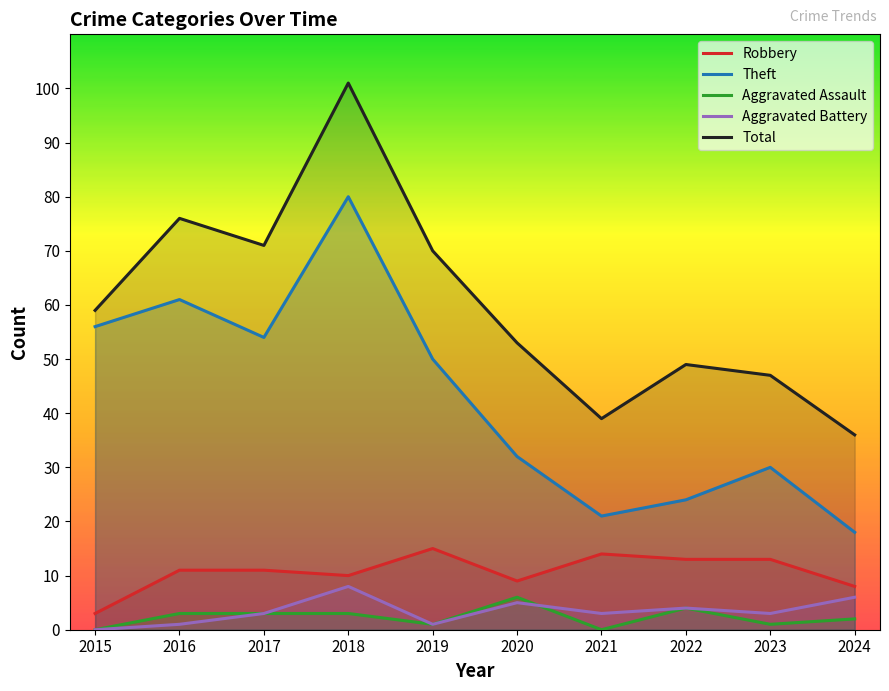

True or false: Total and Theft intersect in this chart.

False